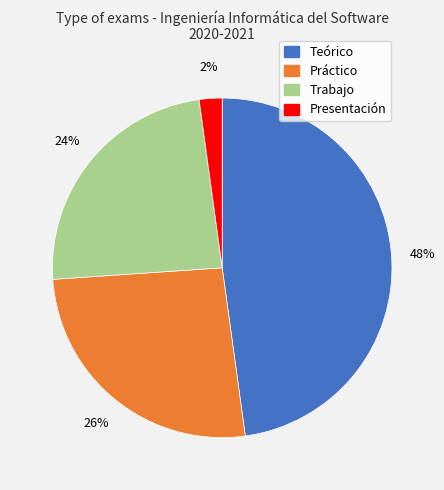

To the nearest percent, what portion does Trabajo represent?

24%